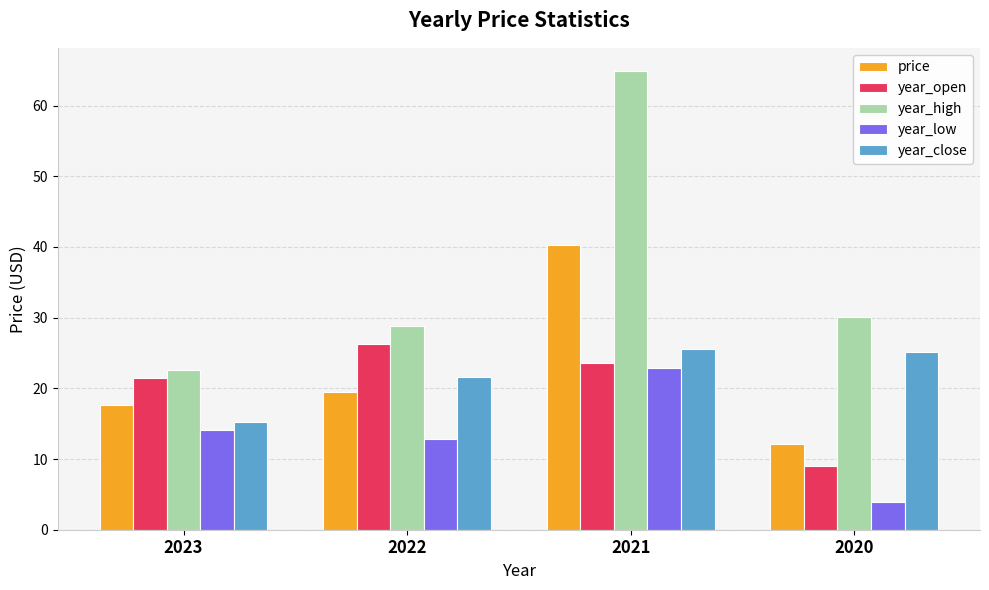

What is the average value of the year_high series?

36.6